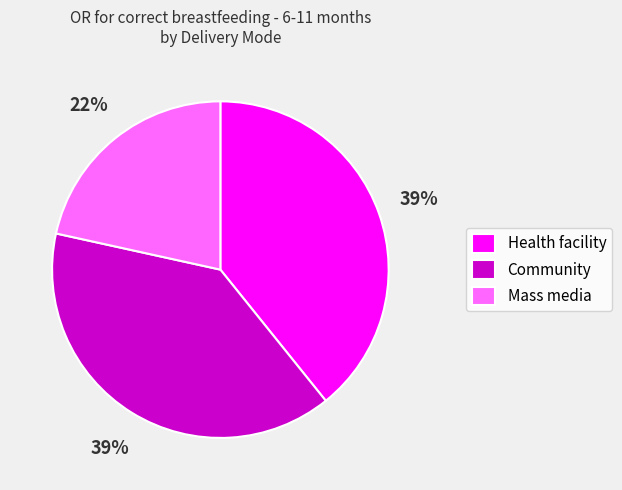

Does any single category account for the majority?

No